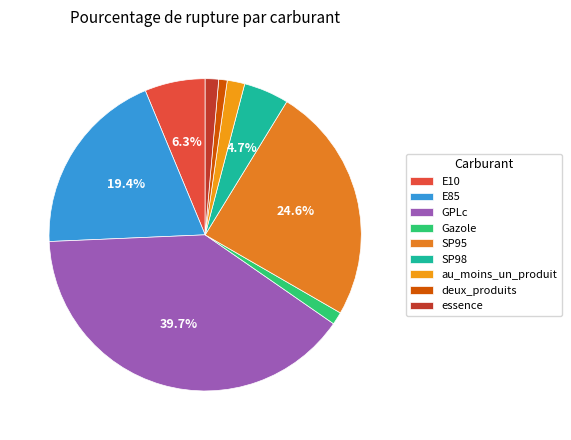

Does any single category account for the majority?

No